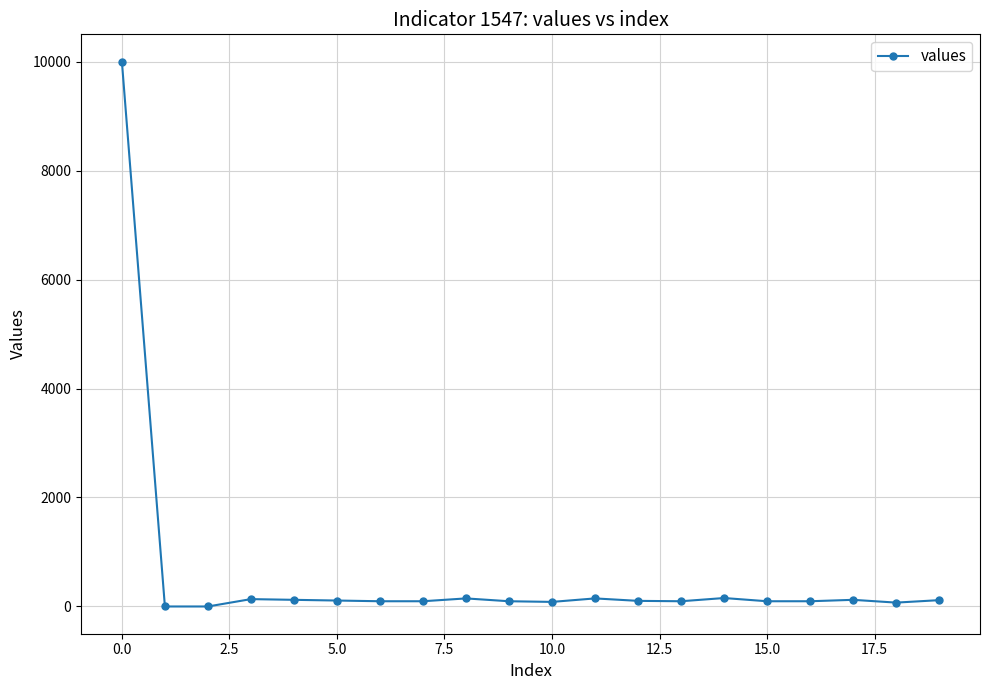

Does the chart display data point markers on the line(s)?

Yes